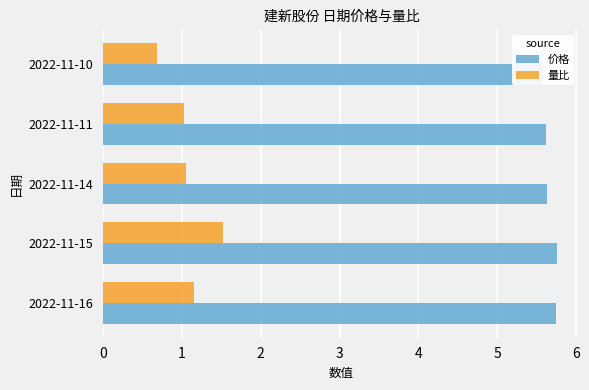

Is it true that 价格 equals 2.1 at 2022-11-14?

False